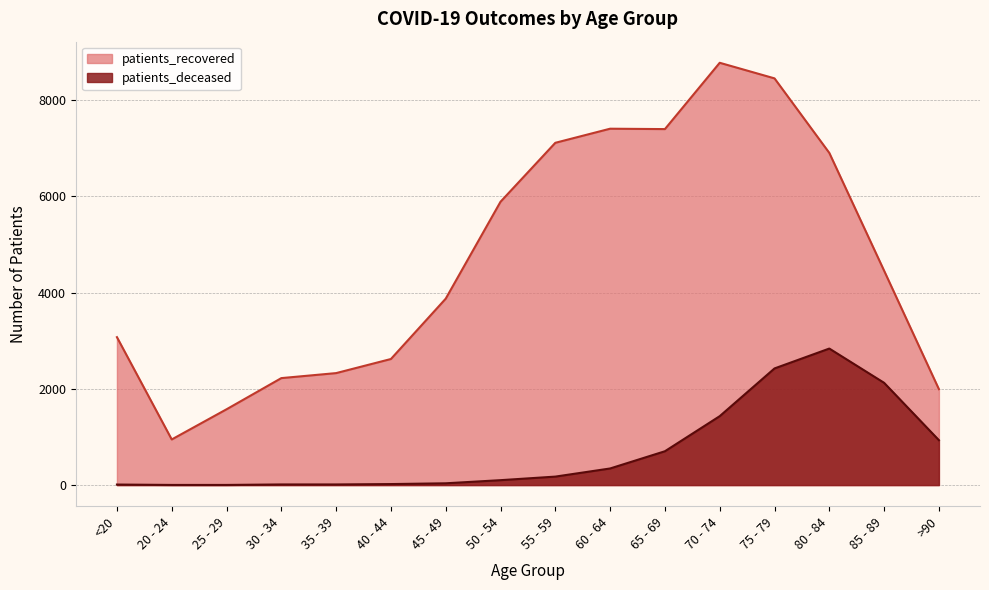

What is the spread (max minus min) of values at 85 - 89?

2330